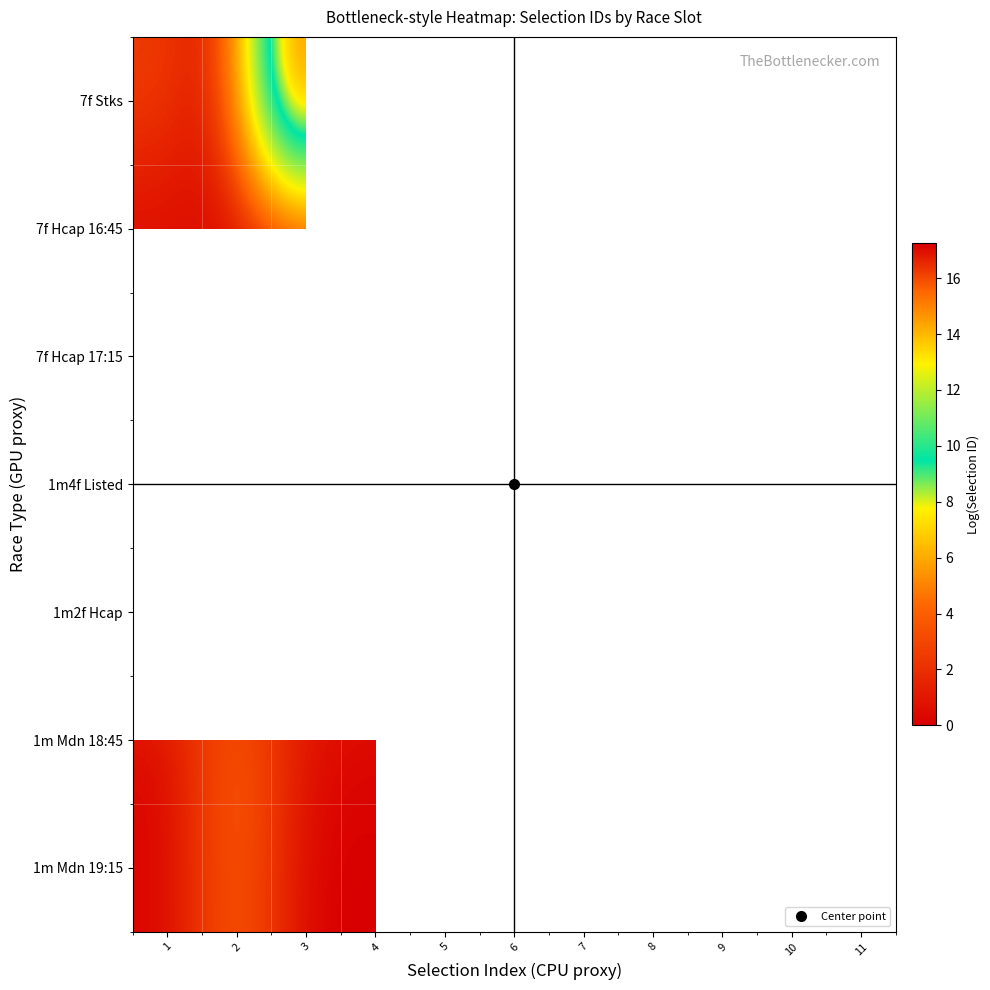

How many data points in 7f Hcap 16:45 are less than 17?

3